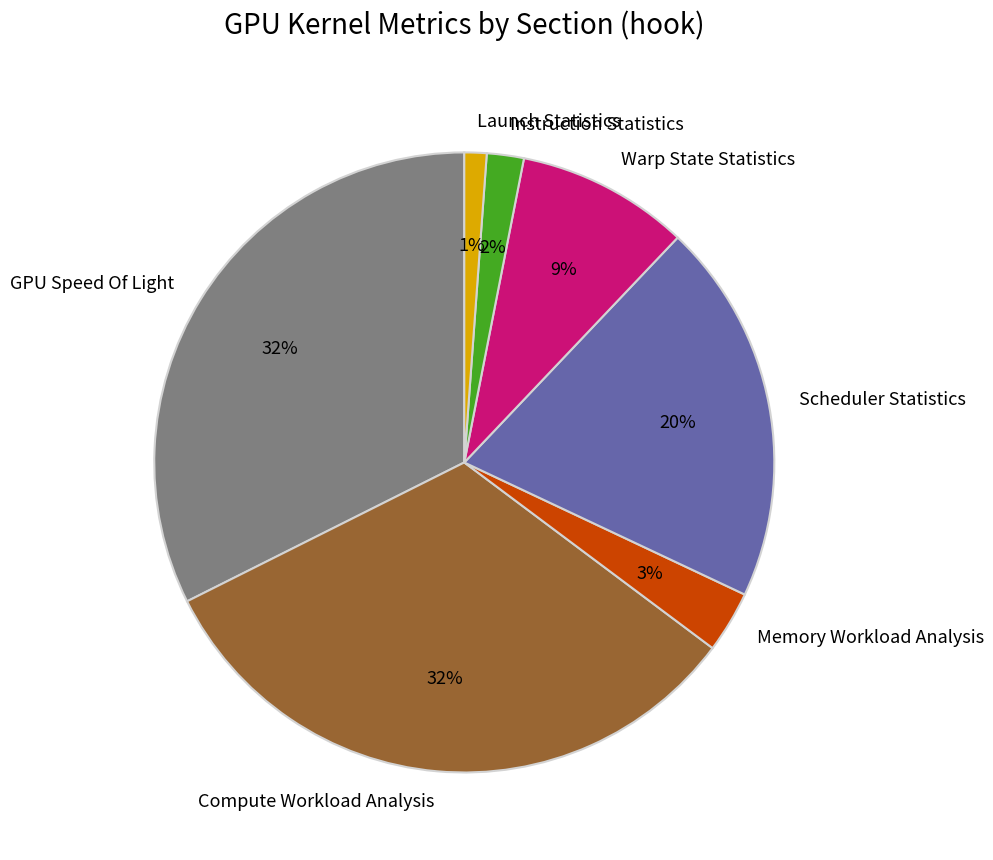

Does any single category account for the majority?

No